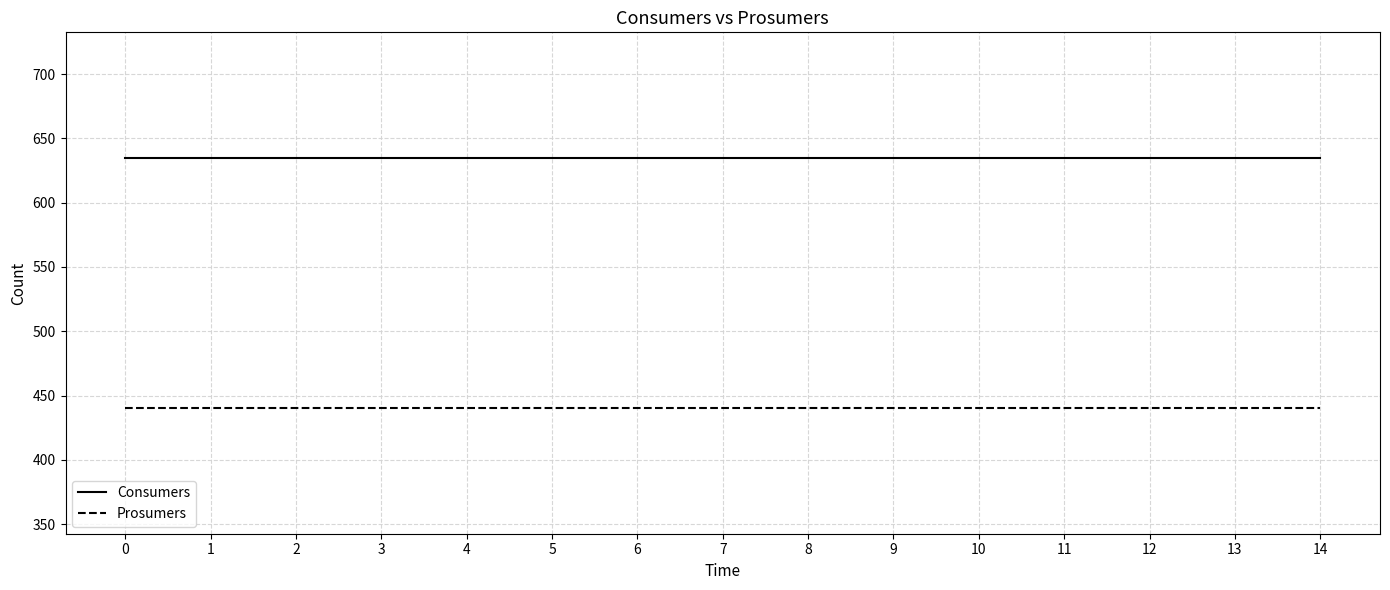

What is the maximum value shown in the chart?

635